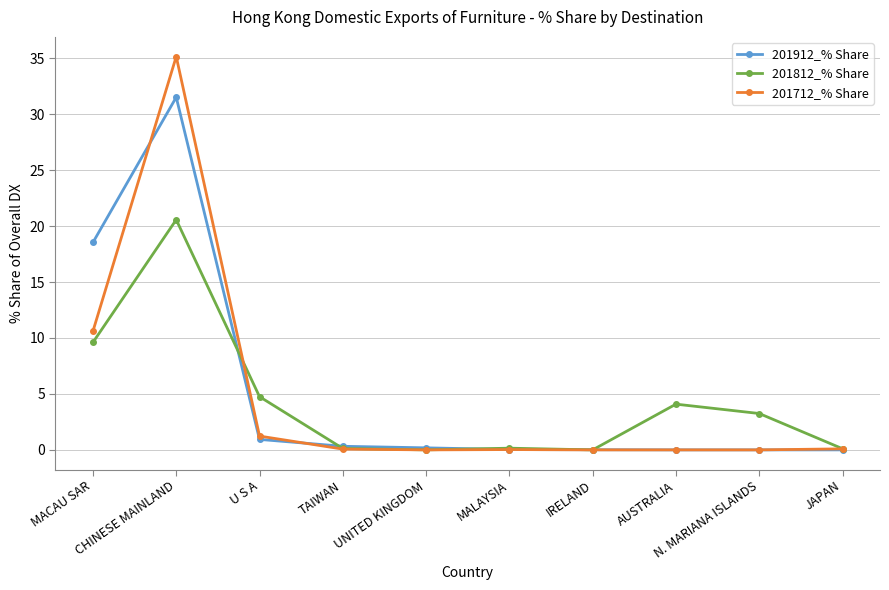

What is the maximum value for 201912_% Share?

31.5